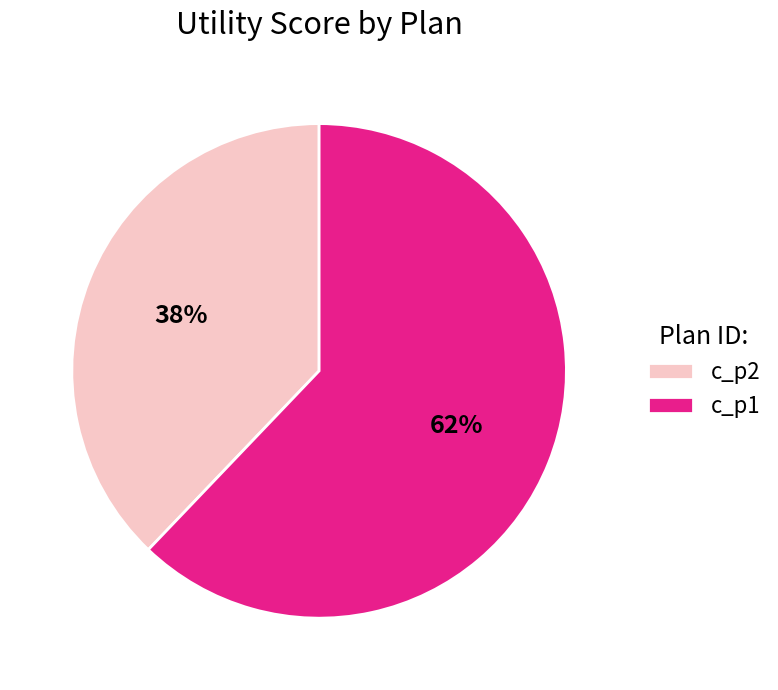

Count the number of slices in the pie.

2